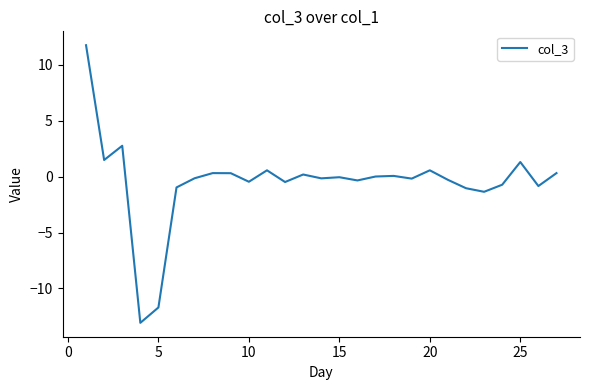

True or false: the data has more than 0 interior local peaks.

True